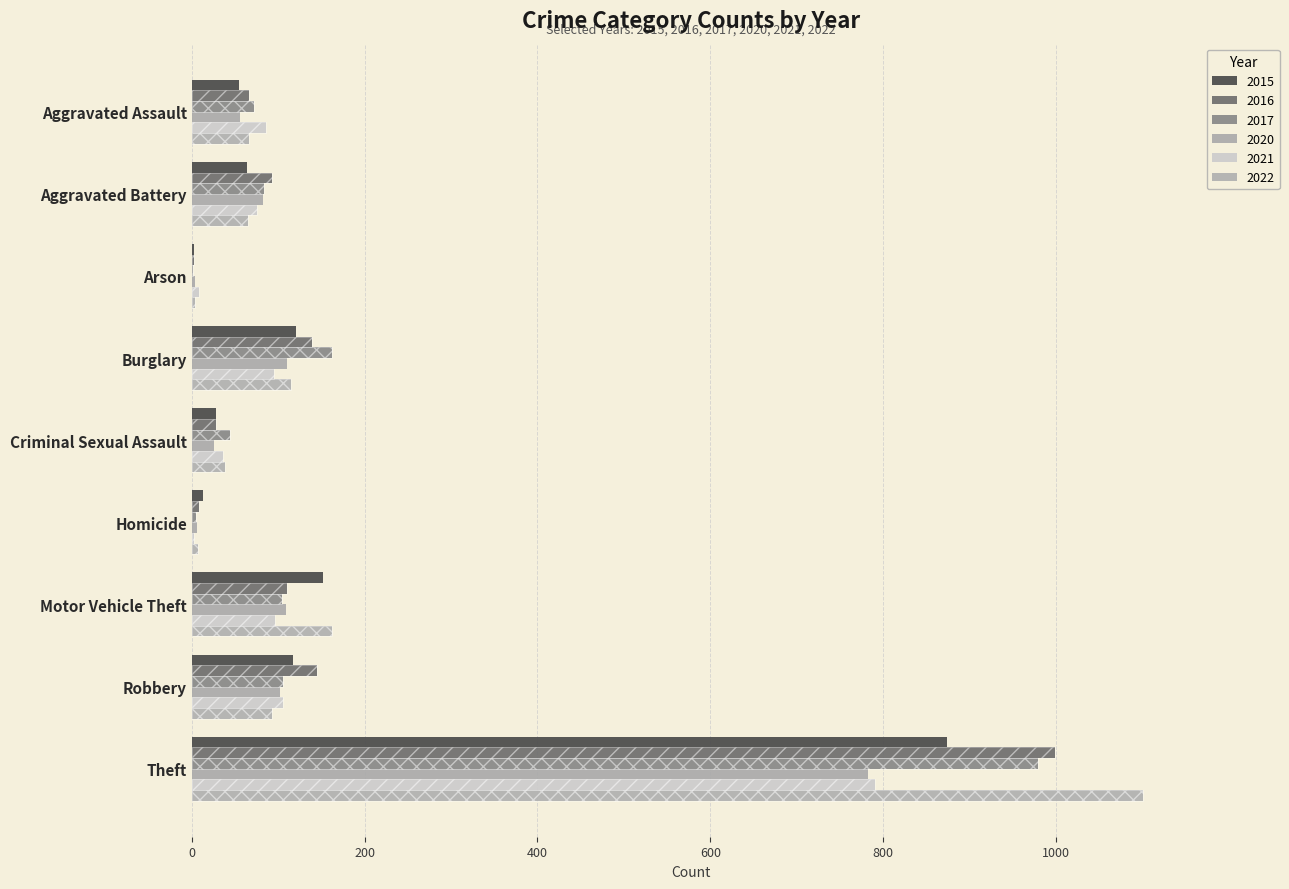

How many groups of bars are there?

9